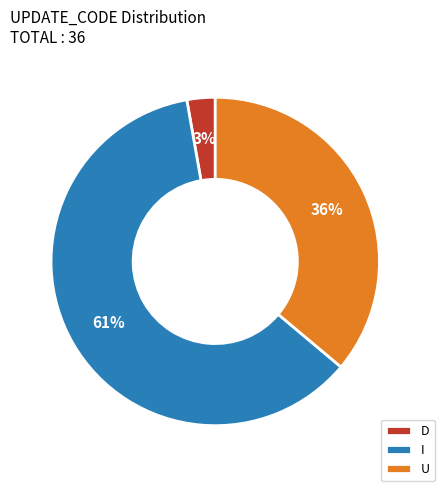

To the nearest percent, what portion does U represent?

36%